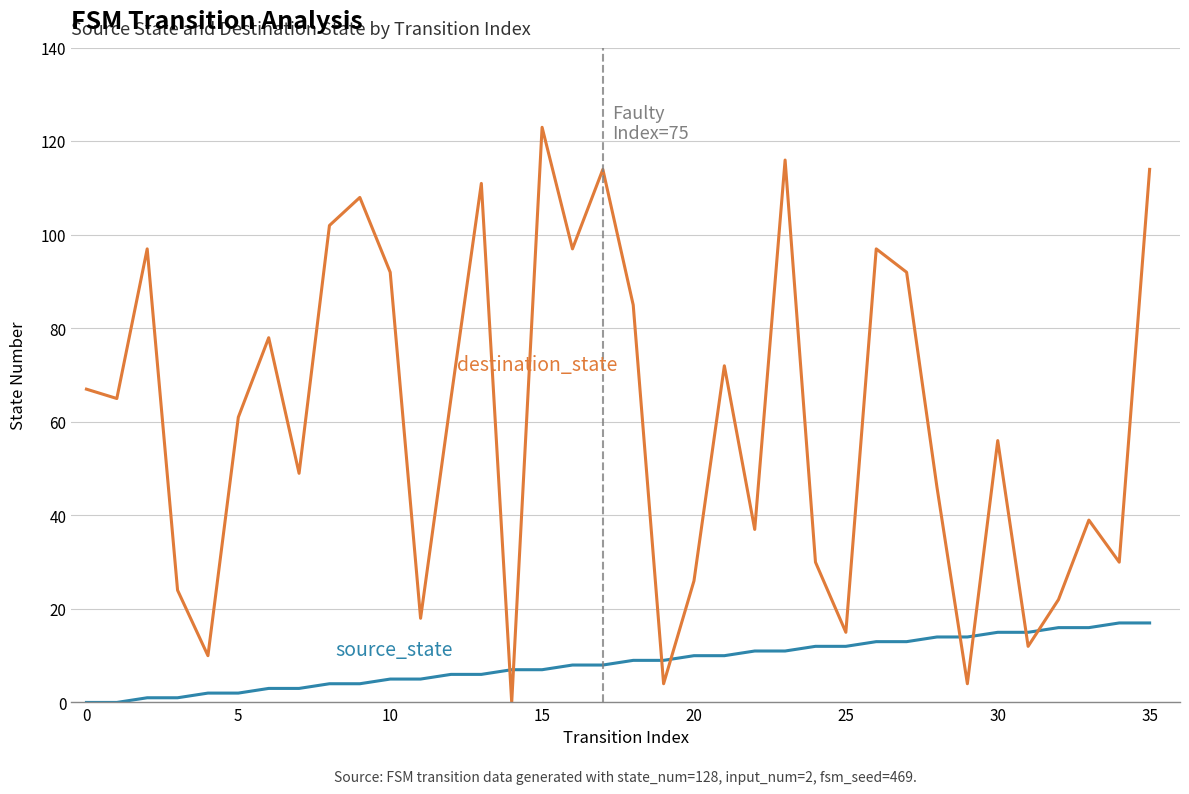

Does the chart display data point markers on the line(s)?

No